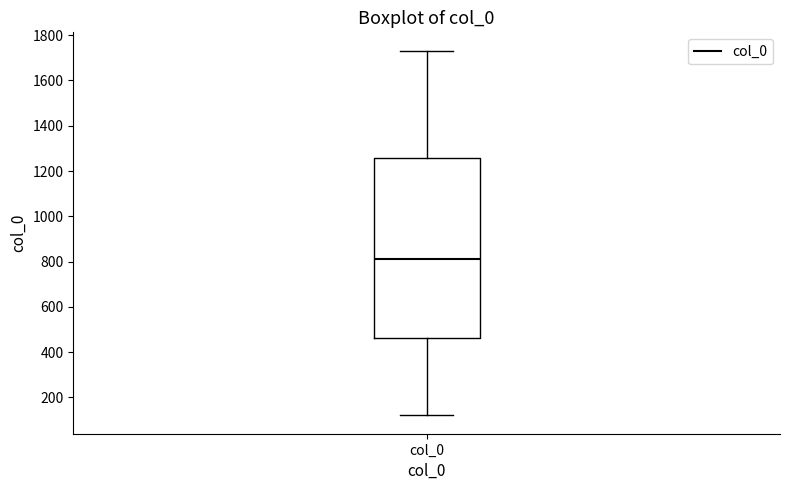

Read this box plot against the y-axis: the position of the median line, the range covered by the box, and the ends of both whiskers. The values are not printed on the chart, so give them approximately, as read against the axis.

median 820, box 460 to 1260, whiskers 120 to 1740